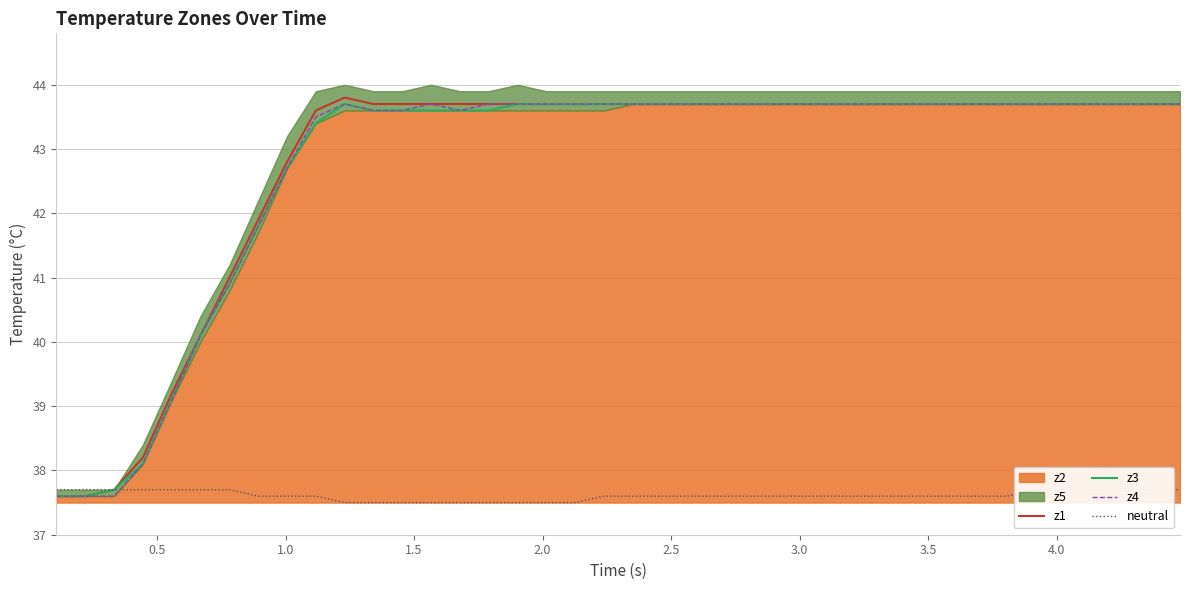

What is the highest value of the z4 series?

43.7